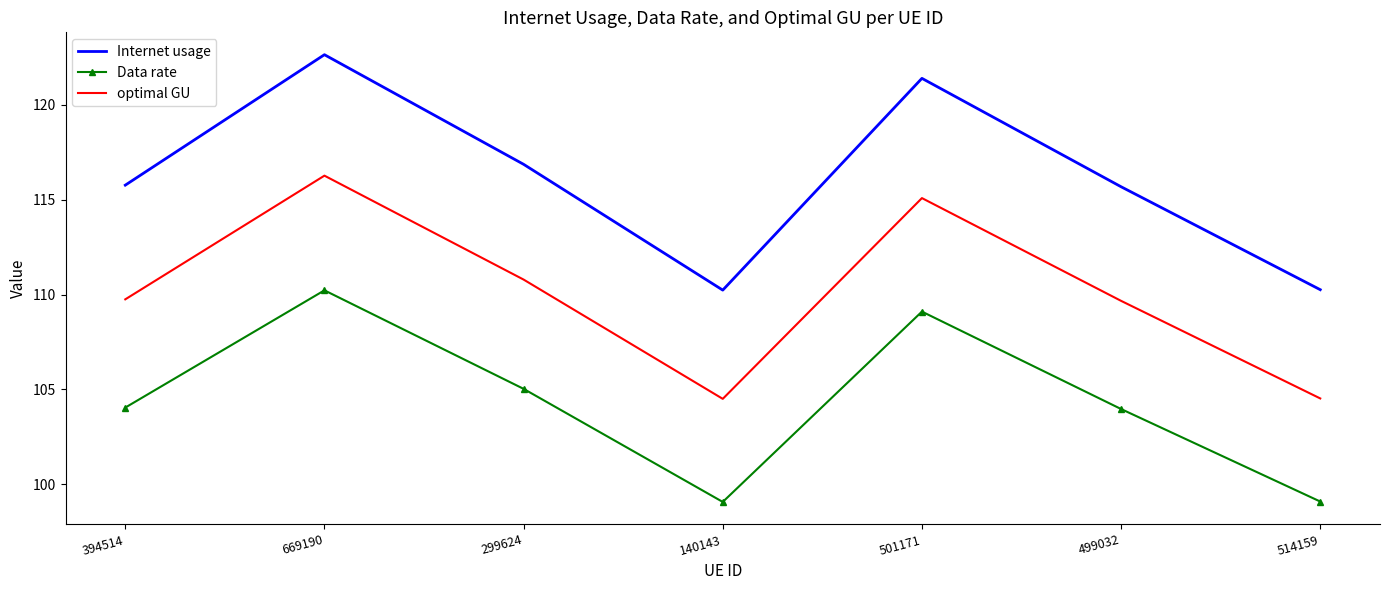

The value of Data rate at 394514 is 104.0. True or false?

True